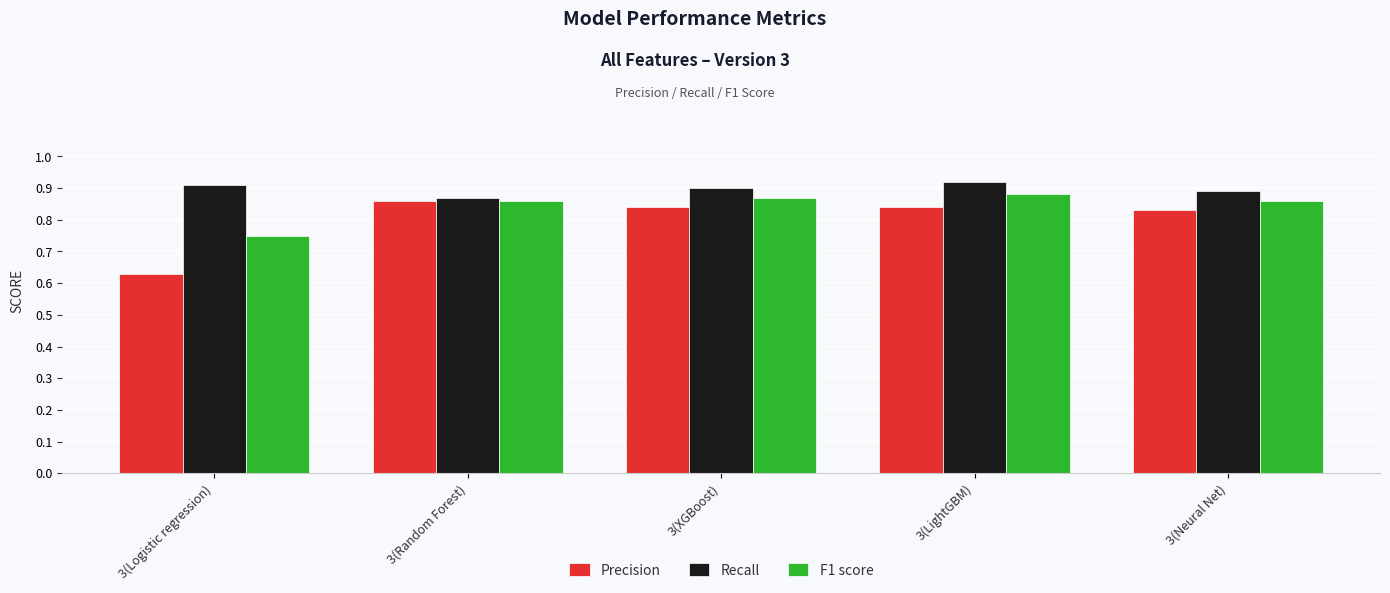

What is the sum of all Recall values?

4.5